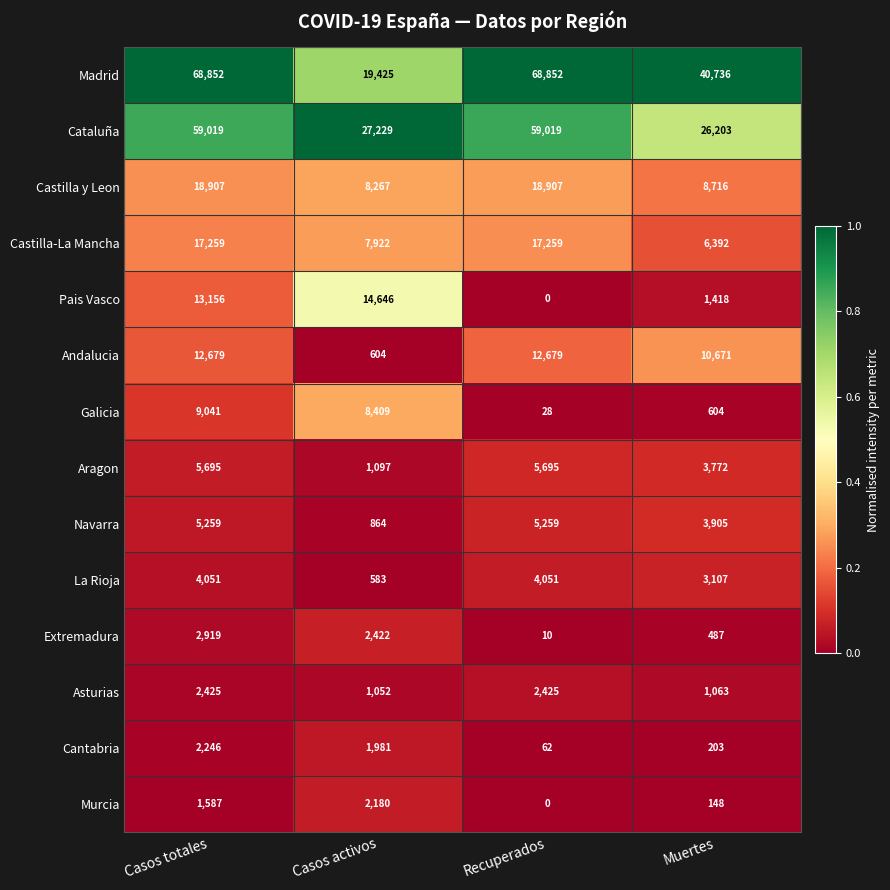

Rank the series at Casos totales from highest to lowest value.

Madrid, Cataluña, Castilla y Leon, Castilla-La Mancha, Pais Vasco, Andalucia, Galicia, Aragon, Navarra, La Rioja, Extremadura, Asturias, Cantabria, Murcia